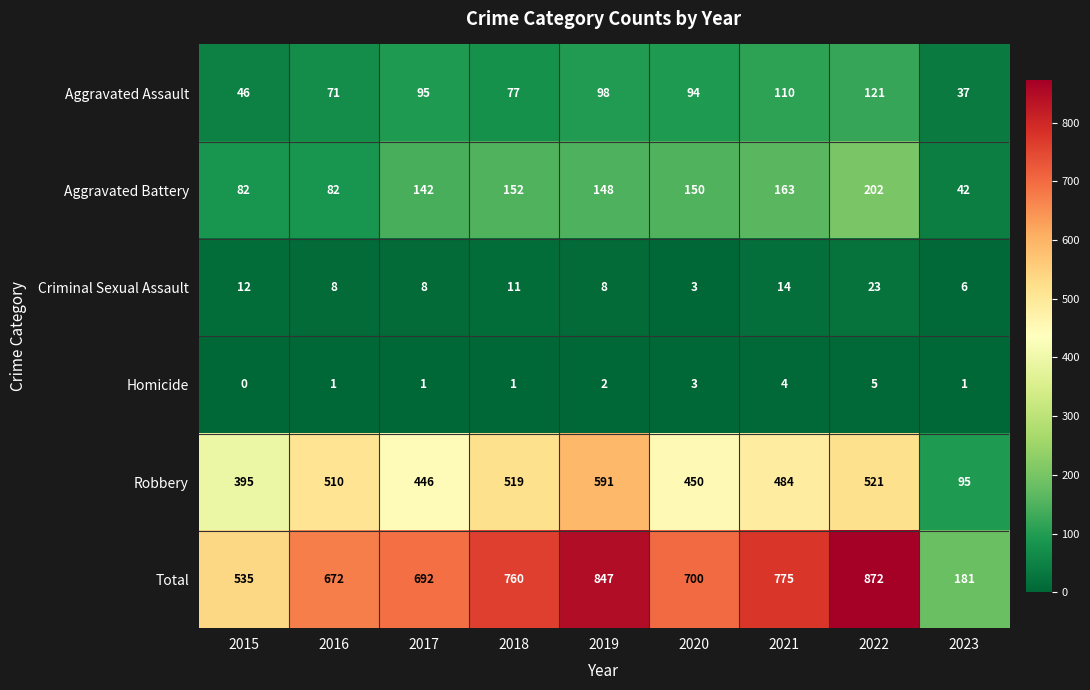

How many distinct data groups are displayed?

6